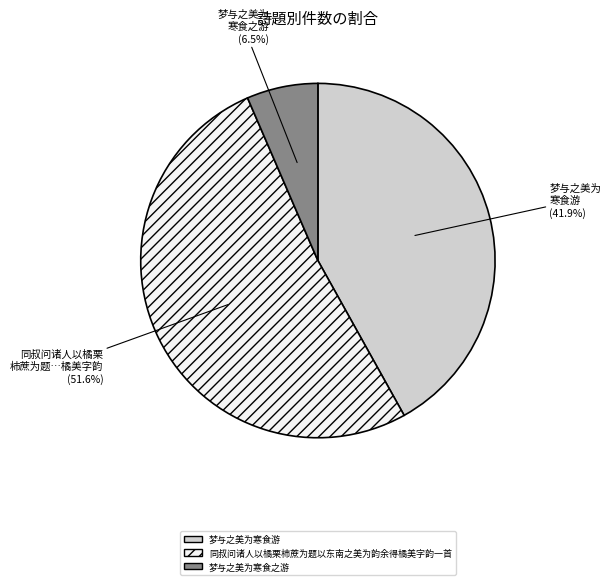

Does 同叔问诸人以橘栗柿蔗为题以东南之美为韵余得橘美字韵一首 account for over 50% of the chart?

Yes